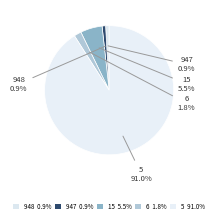

To the nearest percent, what is the difference between the 948 and 5 slice percentages?

90%